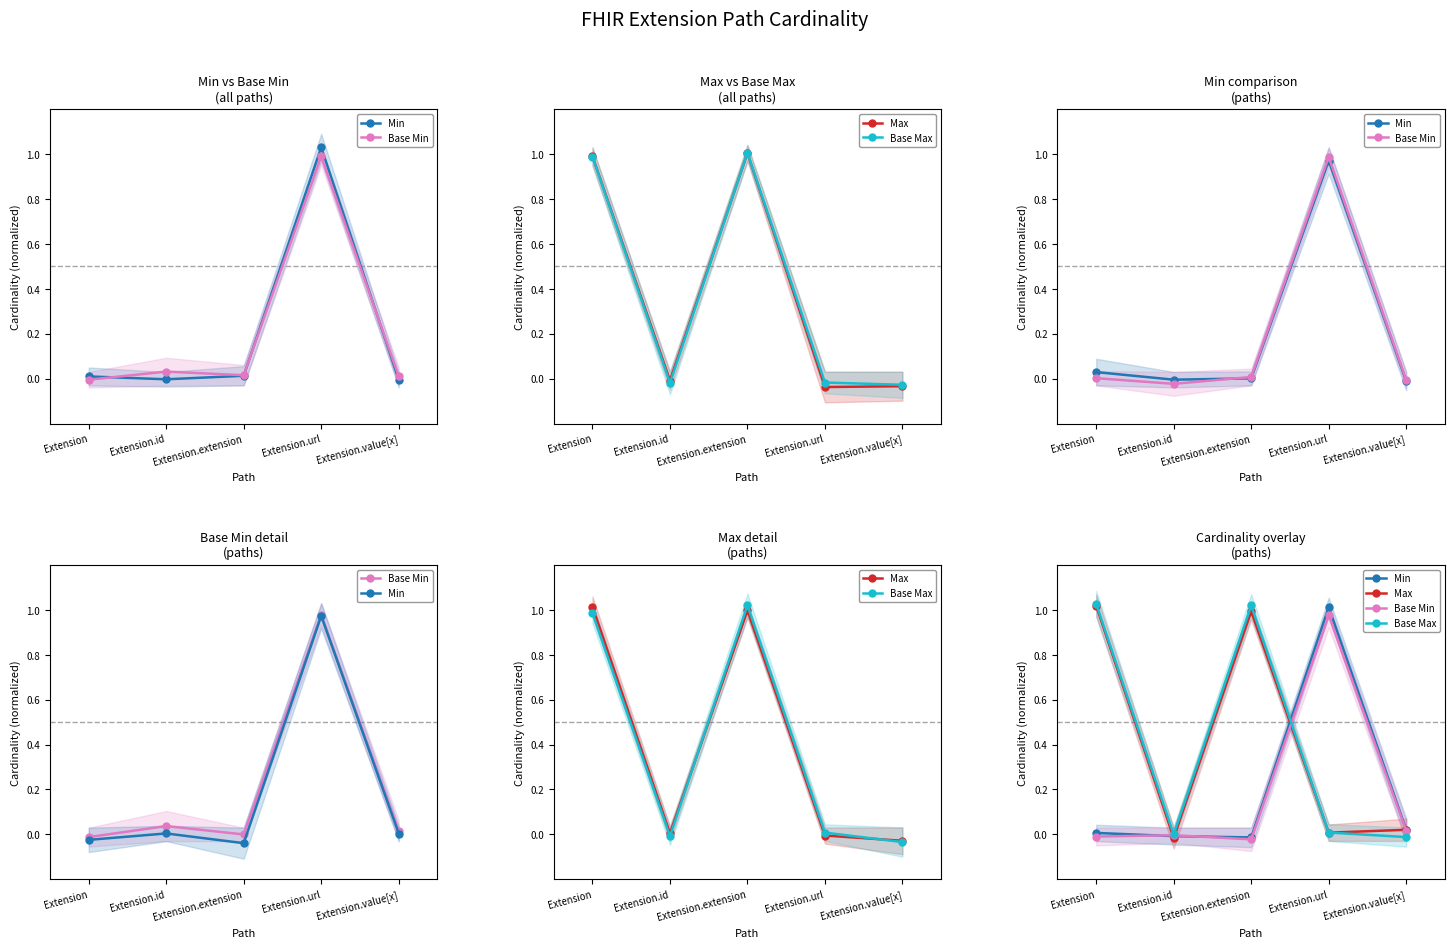

What is the value of the Max point at the 1st from the left?

1.0